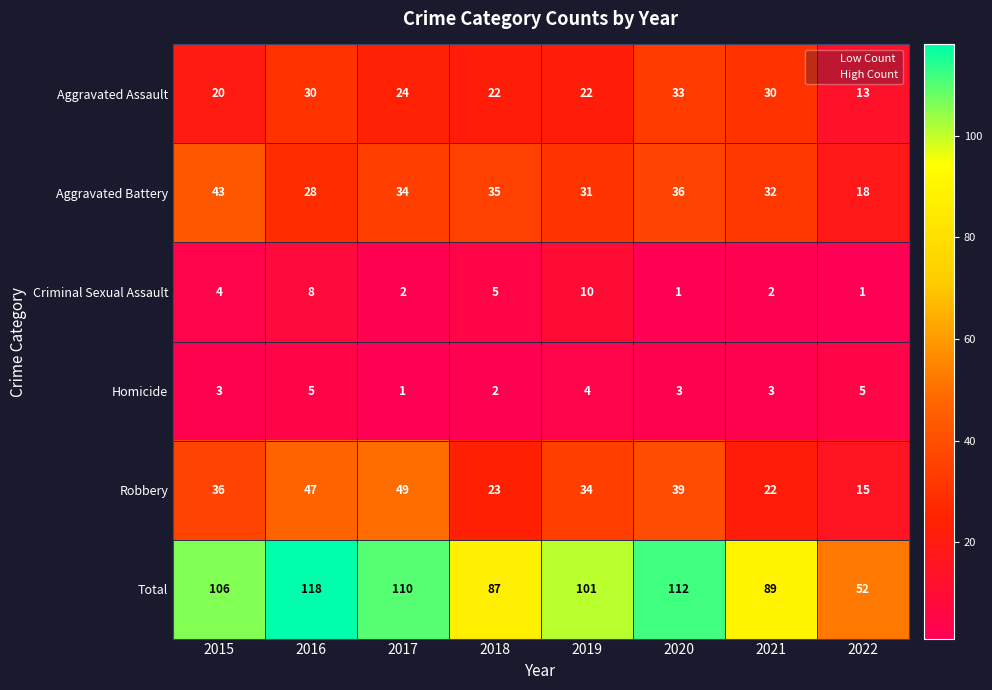

True or false: Robbery has a value of 11 at 2020.

False